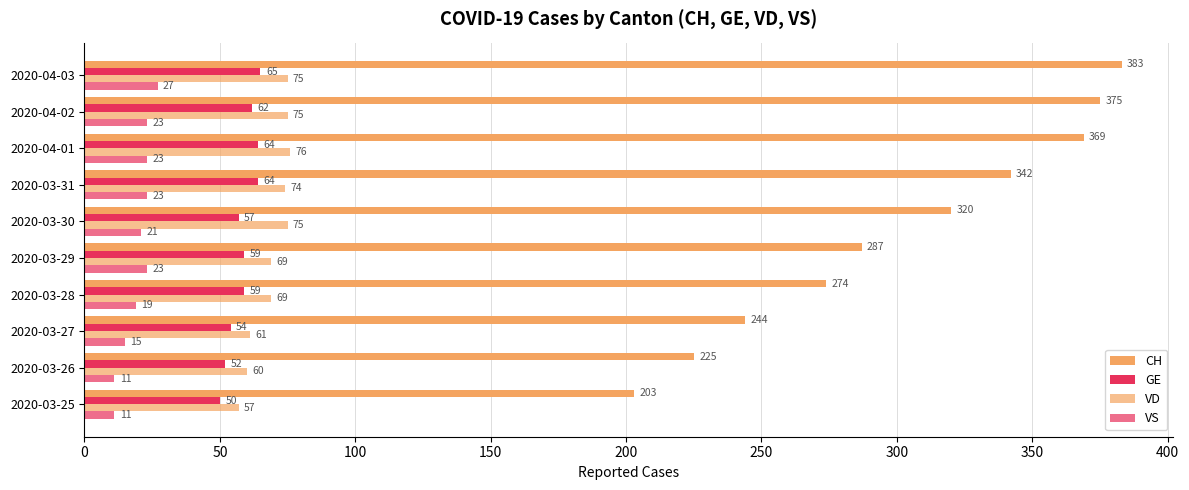

How many distinct data groups are displayed?

4